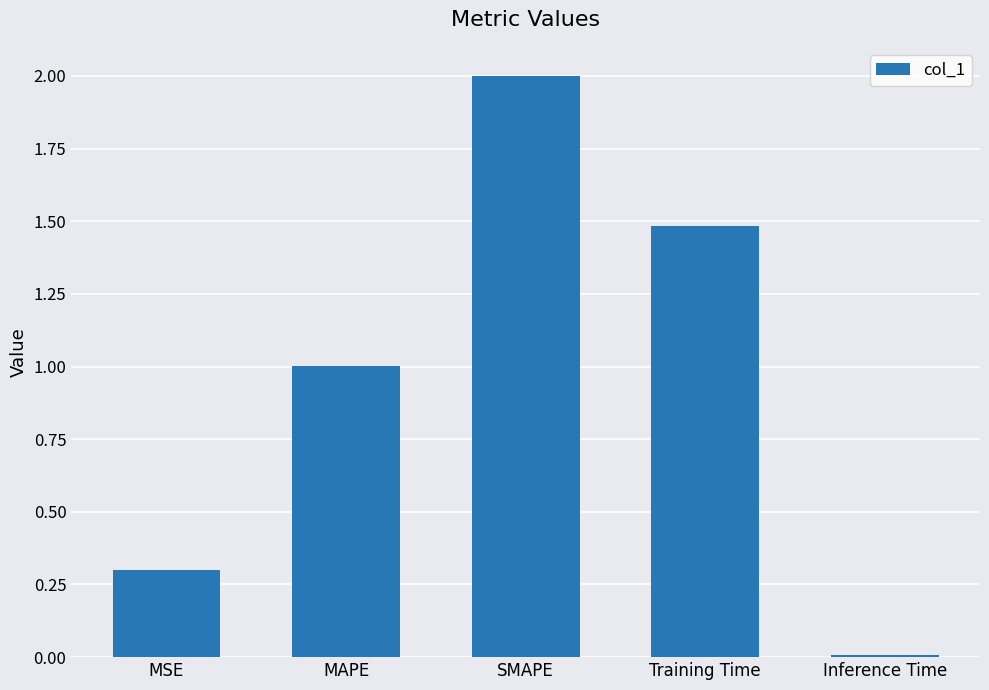

Read the value at MSE.

0.3